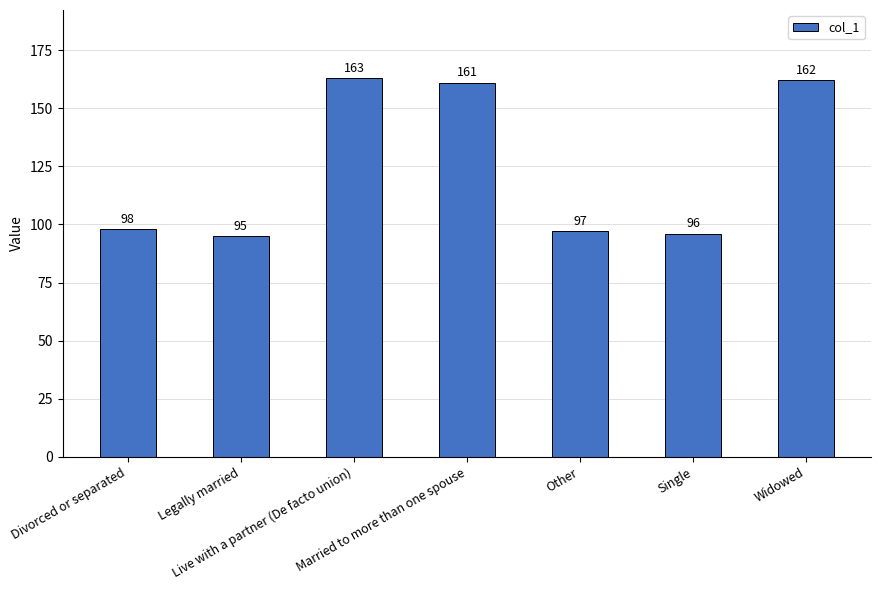

What position from the left is Live with a partner (De facto union)?

3